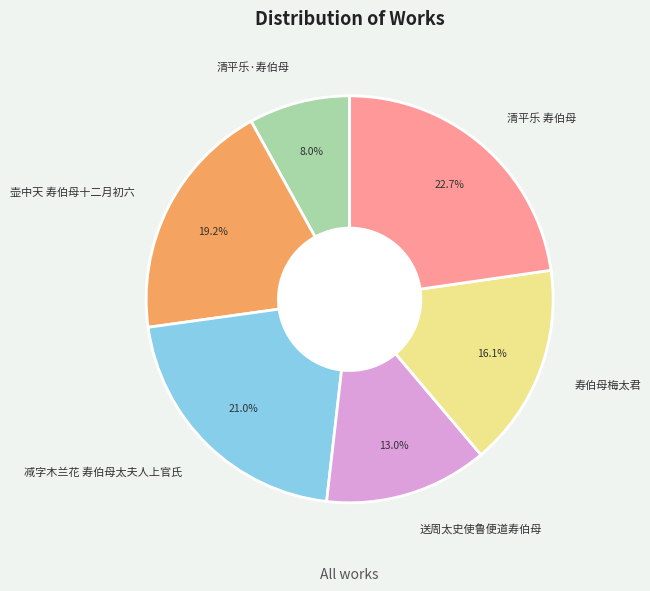

What is the largest slice in the pie chart?

清平乐 寿伯母